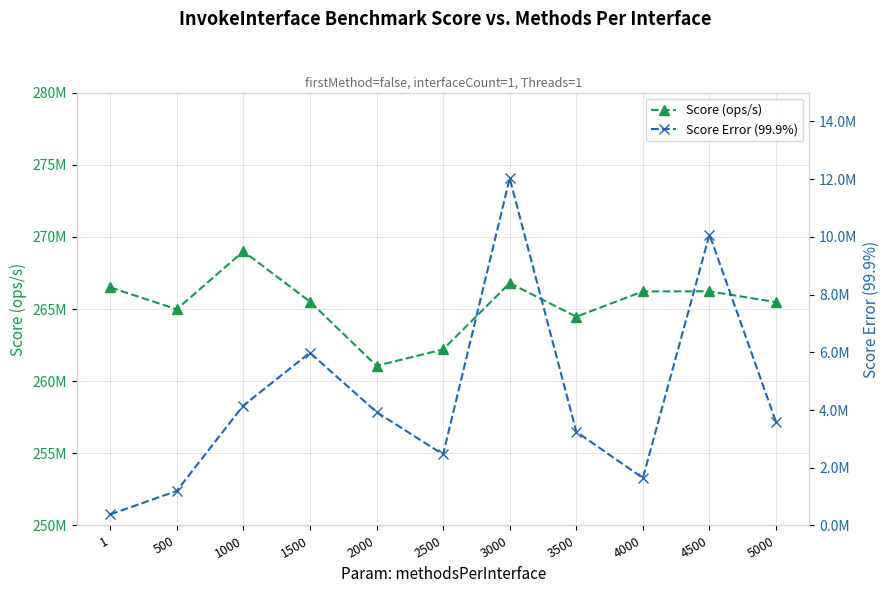

At which label is Score (ops/s) closest to 265031323?

500